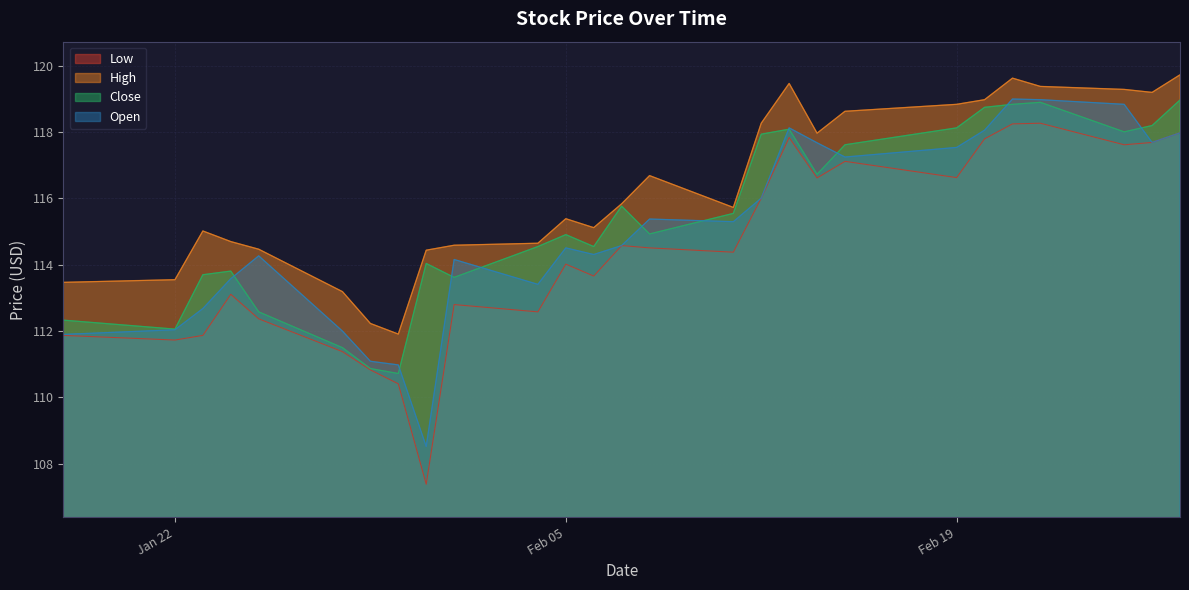

What is the difference between the maximum and second lowest values in the High series?

7.5